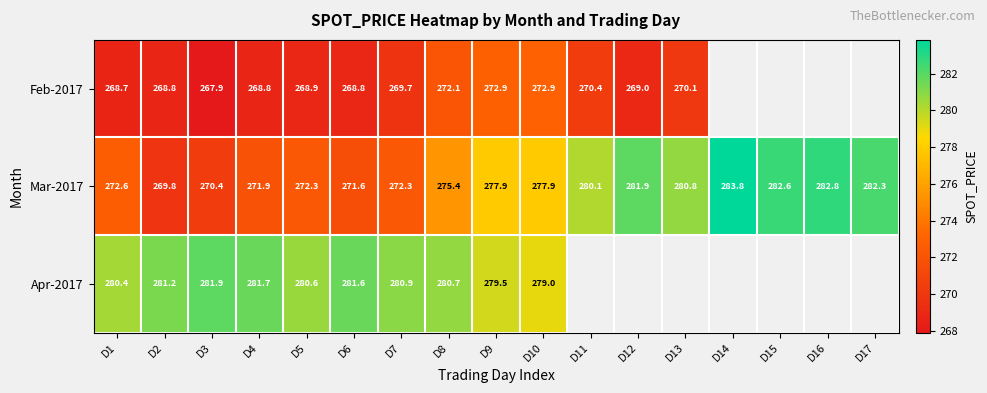

At which category does the chart reach its peak across all series?

D14